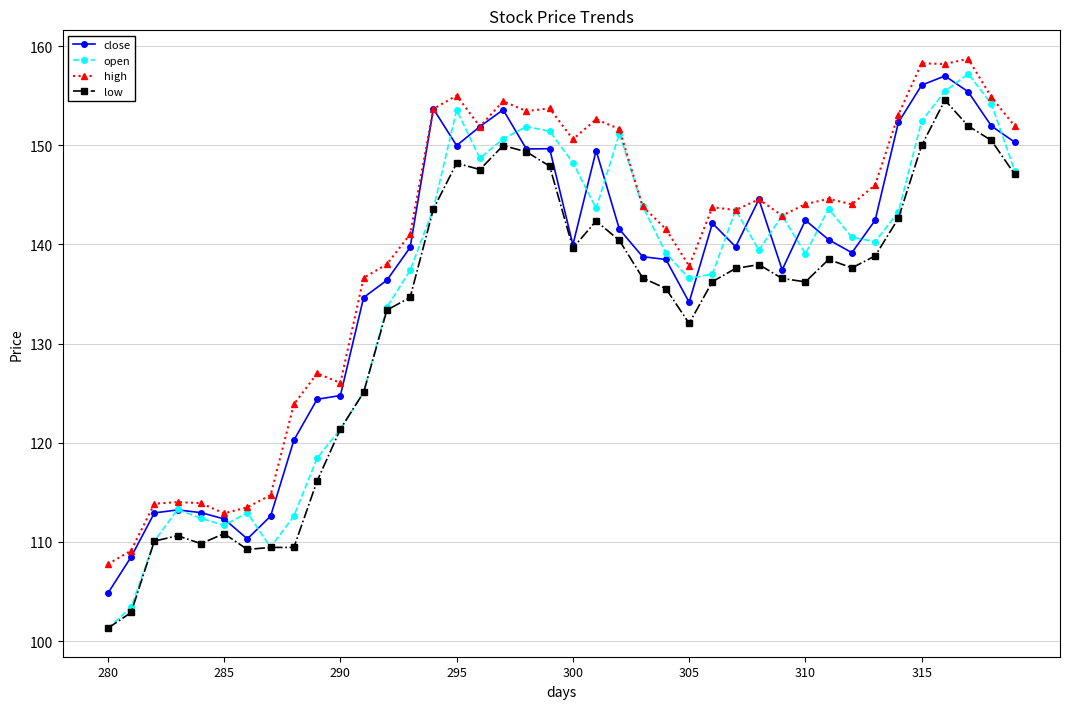

What is the value of the open point at the 3rd from the left?

110.1